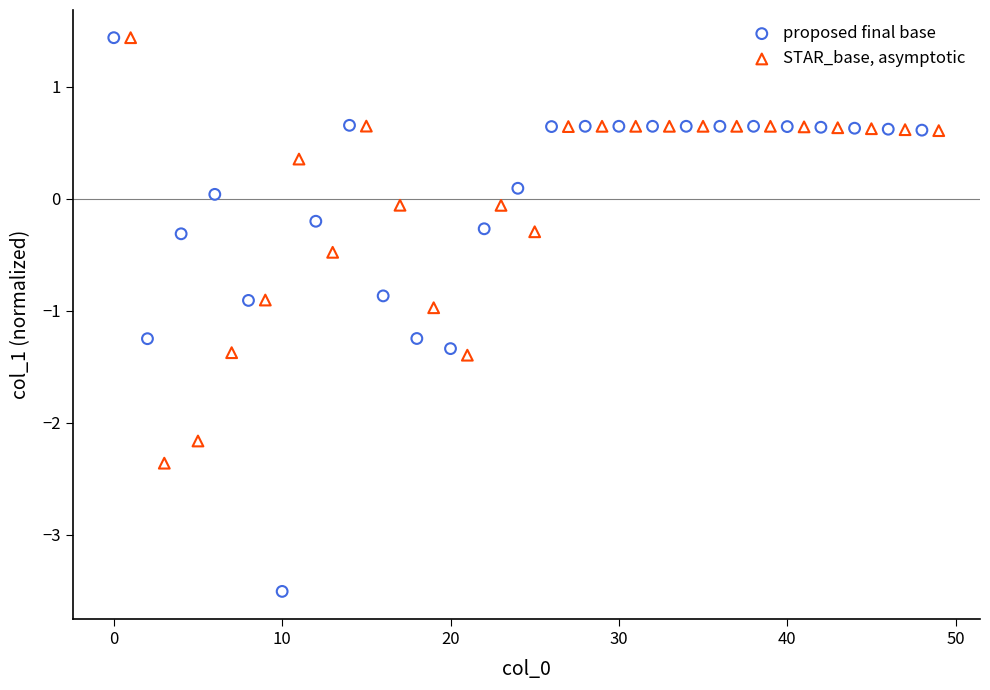

Which series reaches the minimum Y coordinate?

proposed final base